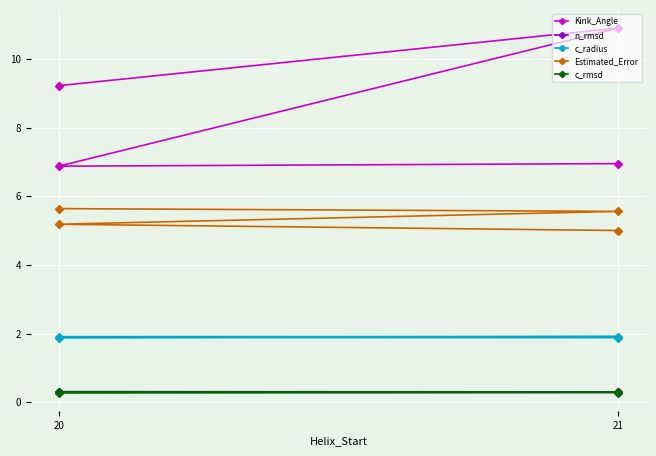

The value of c_rmsd at 20 is 0.2. True or false?

False